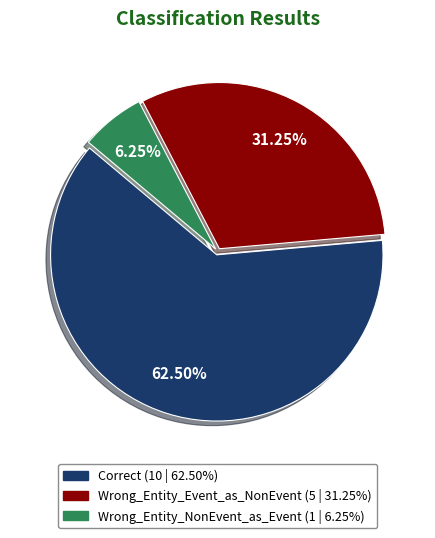

Count the number of slices in the pie.

3